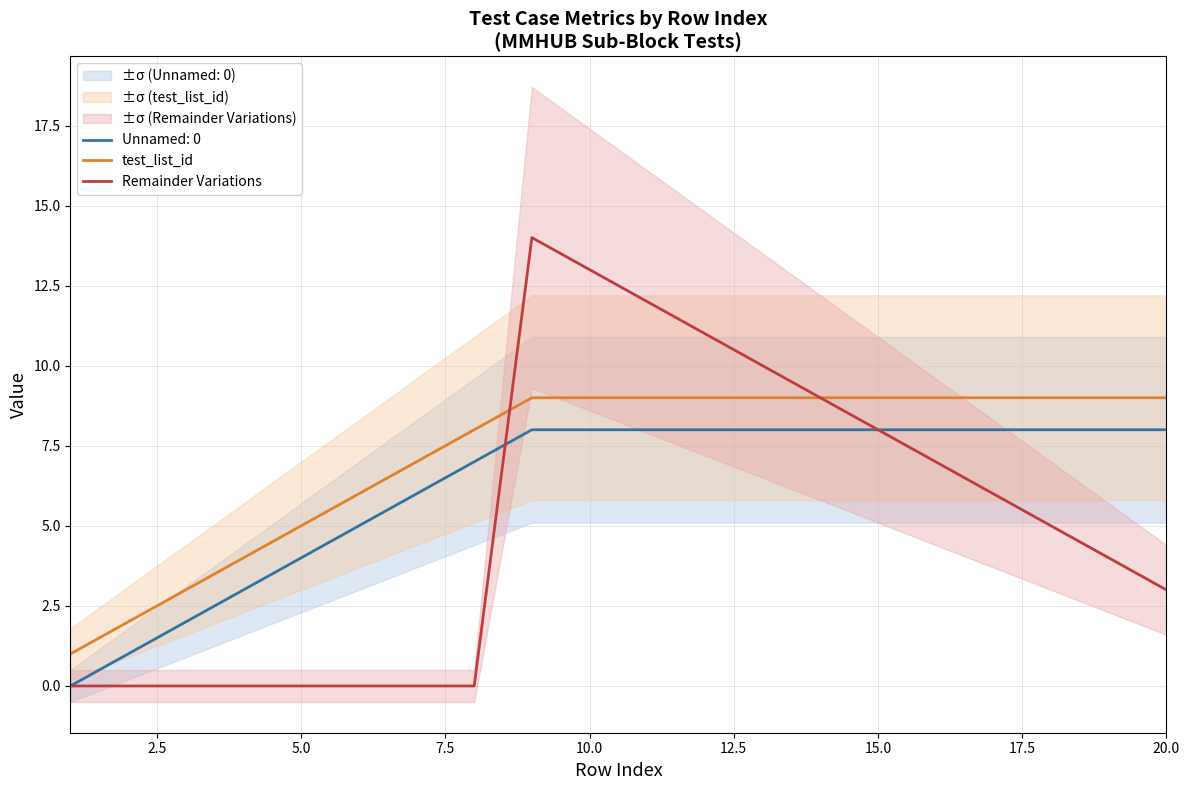

At how many categories does at least one series exceed 1?

19